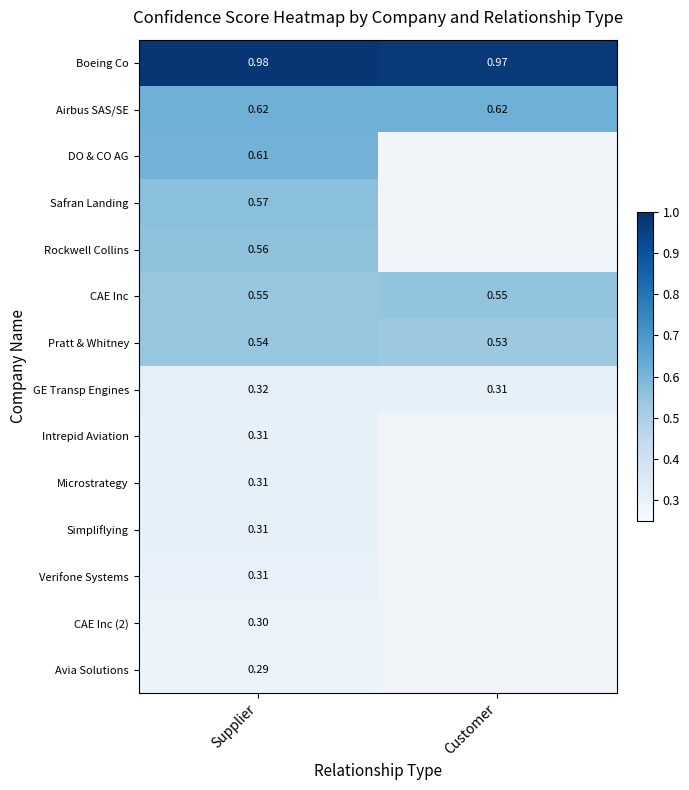

How many series are shown in this chart?

14